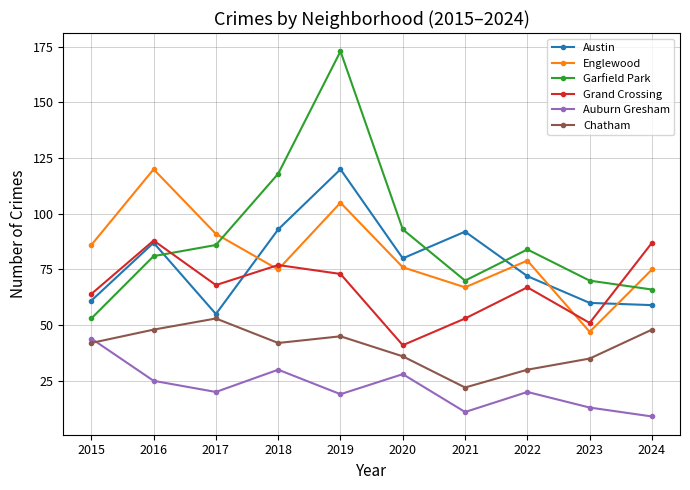

At which category does the chart reach its minimum across all series?

2024